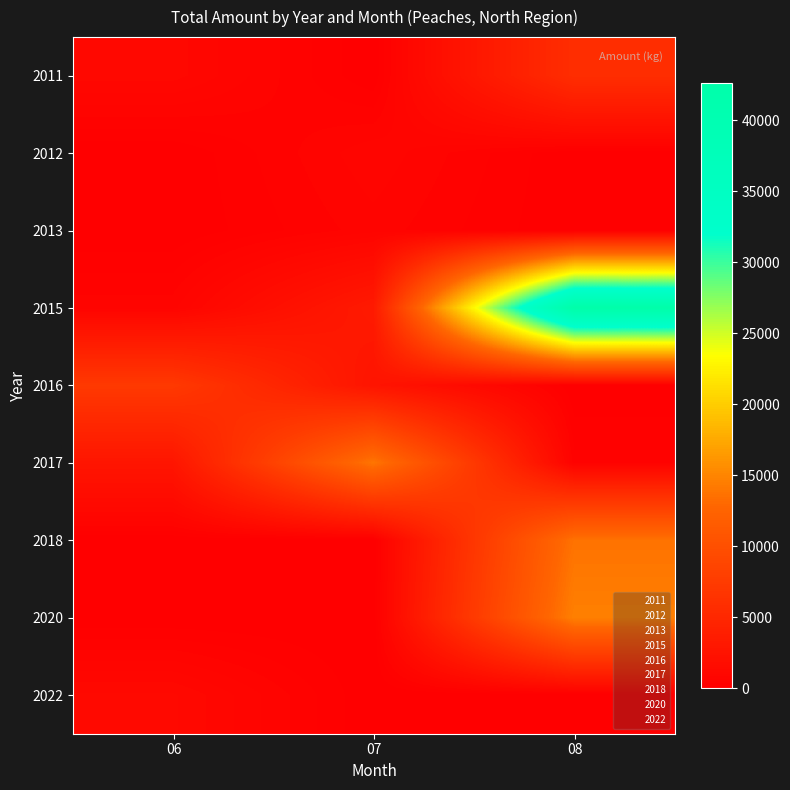

What is the difference between the highest and lowest values at 08?

42649